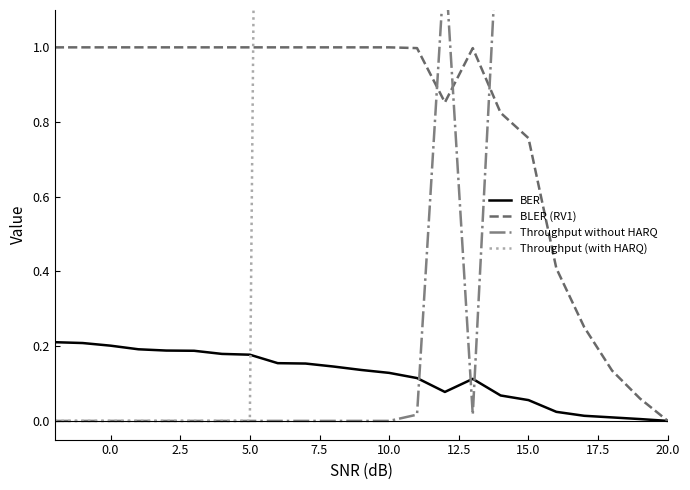

Is it true that BER equals 0.0 at 10.0?

False